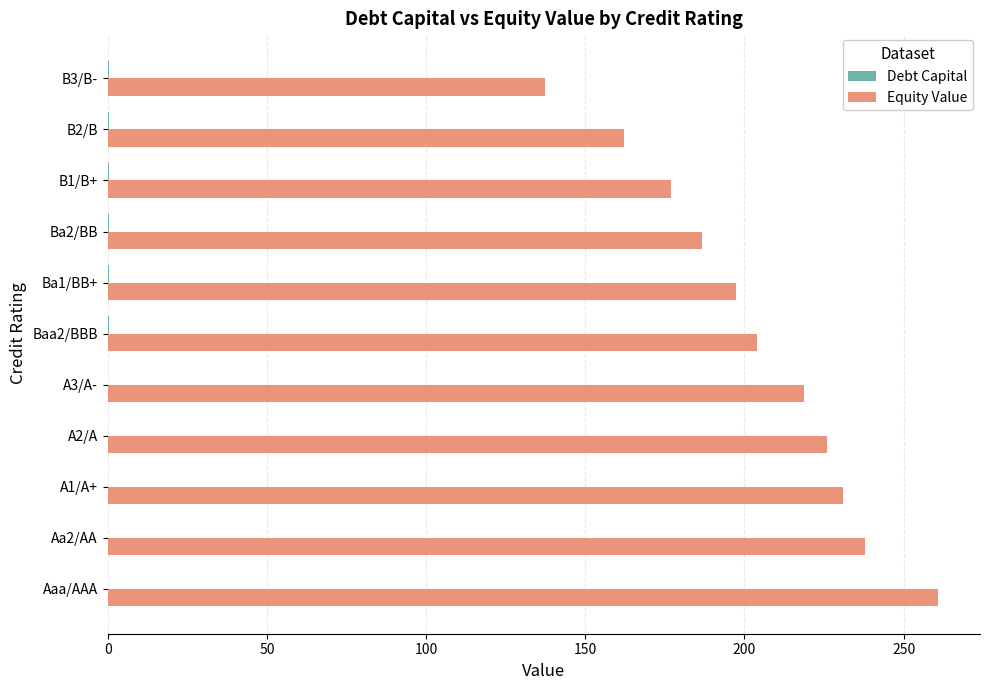

What is the sum of all Equity Value values?

2238.8